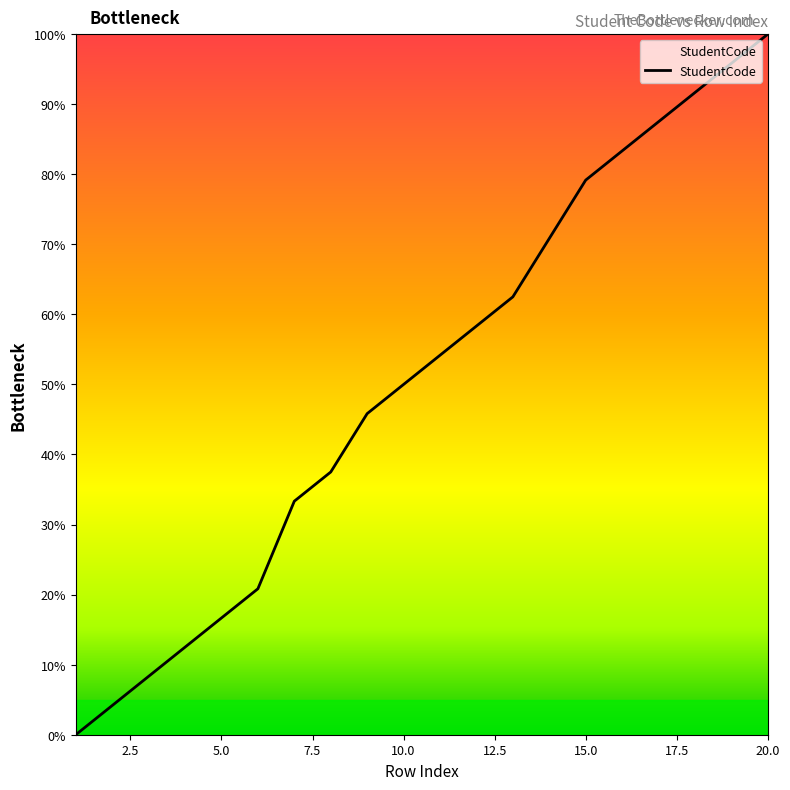

What is the greatest value displayed?

100.0